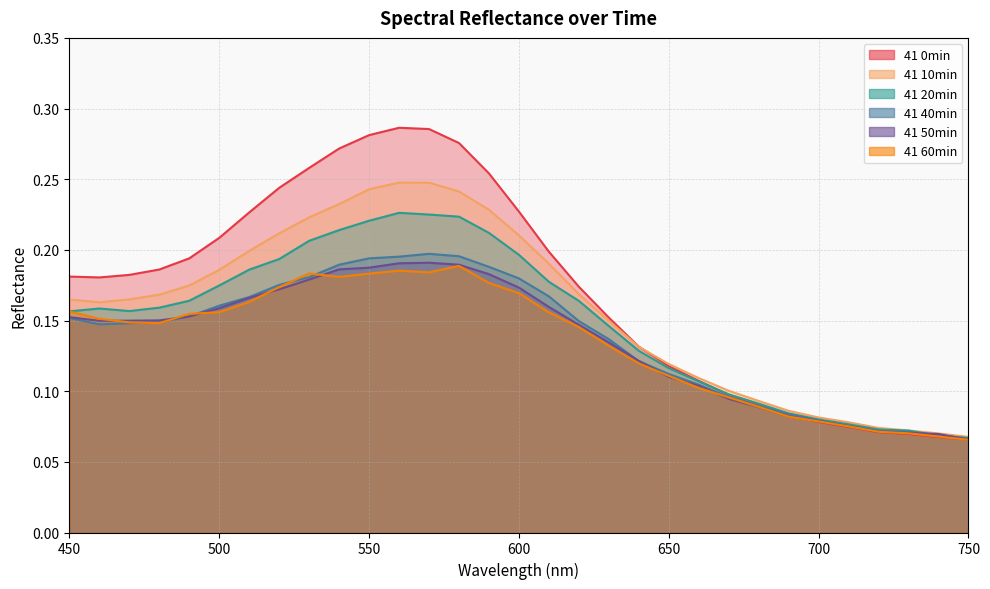

What is the minimum value for 41 0min?

0.1